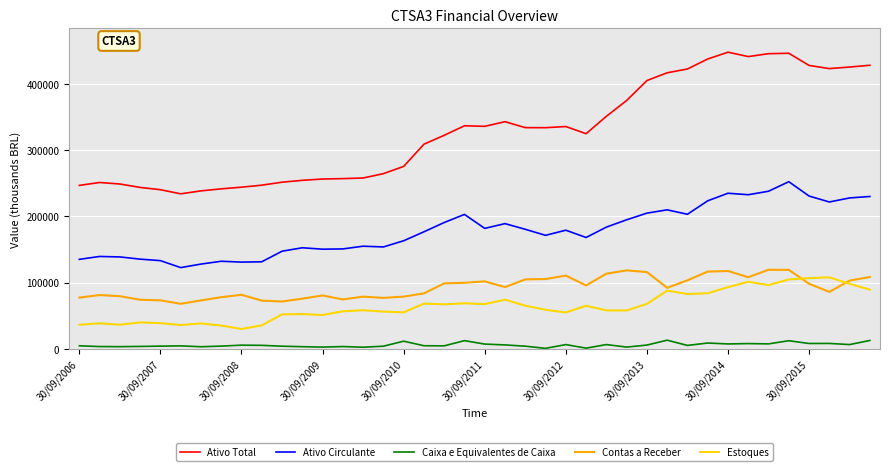

Which series has the widest spread of values?

Ativo Total